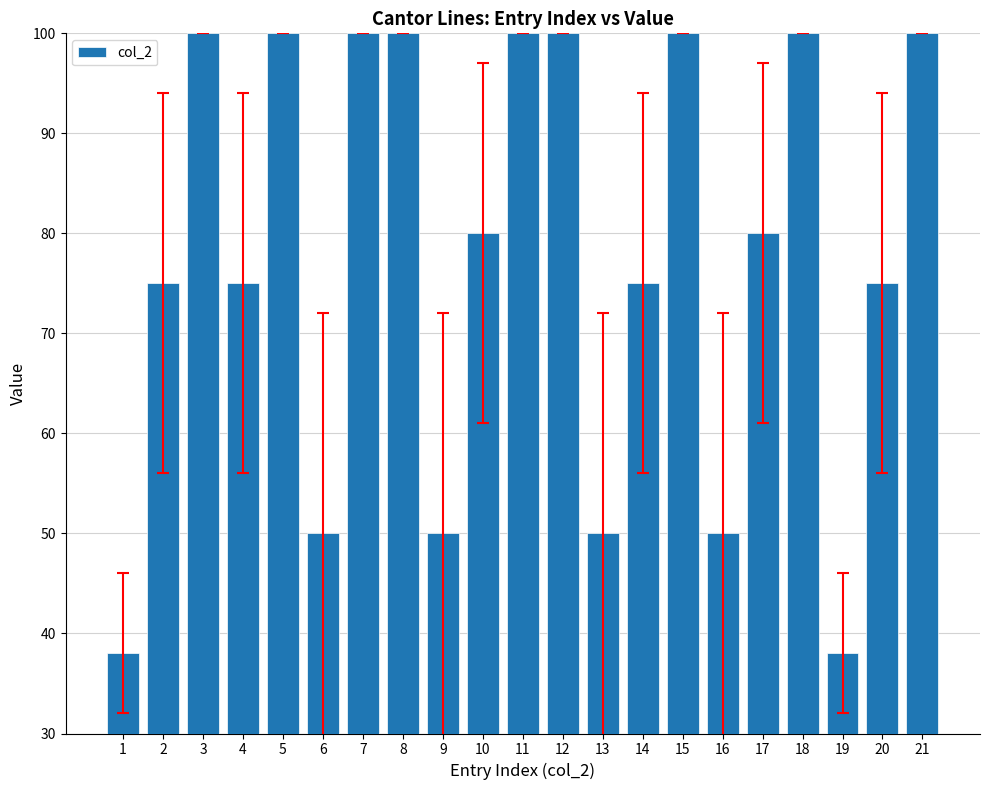

Are the bars grouped side by side (vs. stacked)?

No